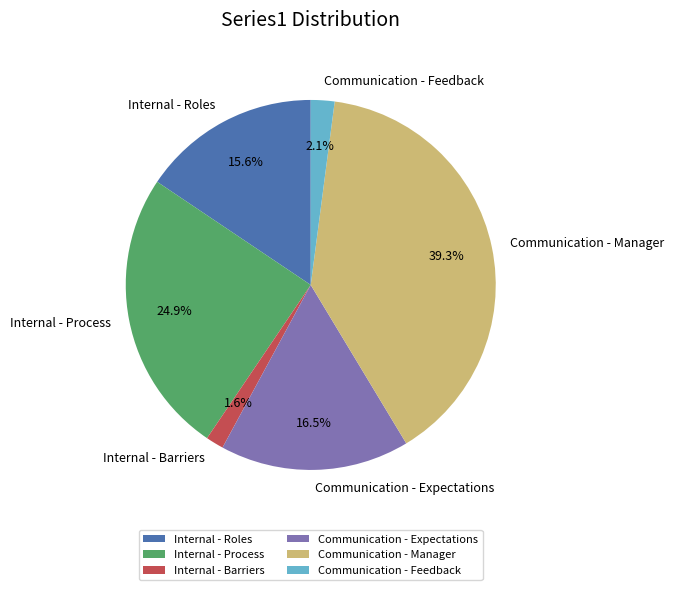

Which slice is the largest?

Communication - Manager